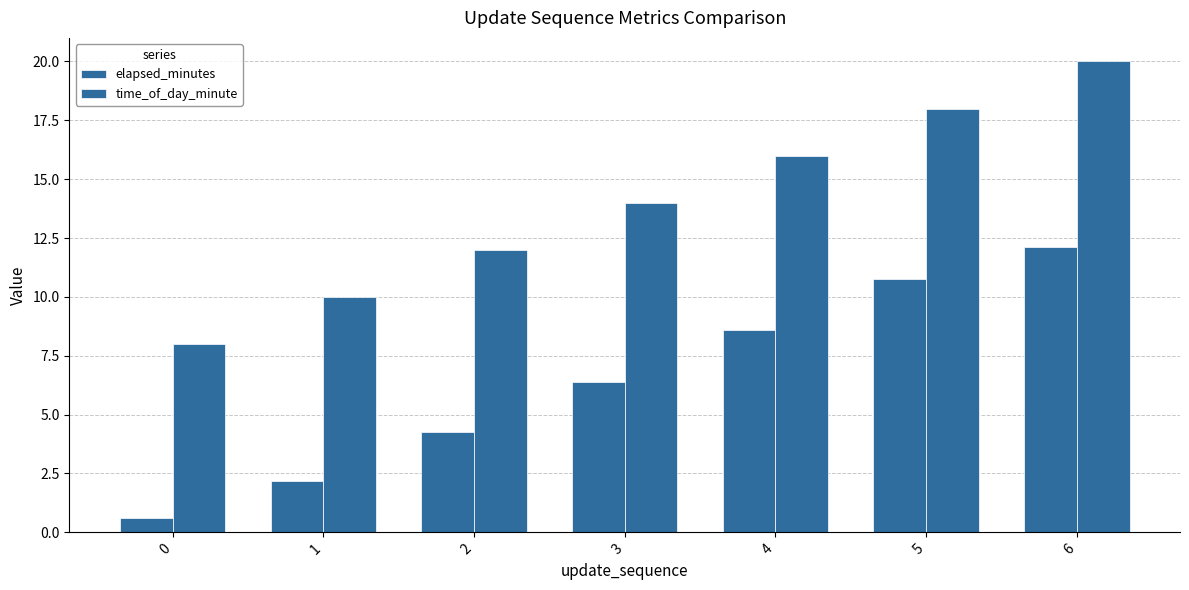

The value of time_of_day_minute at 0 is 4.2. True or false?

False